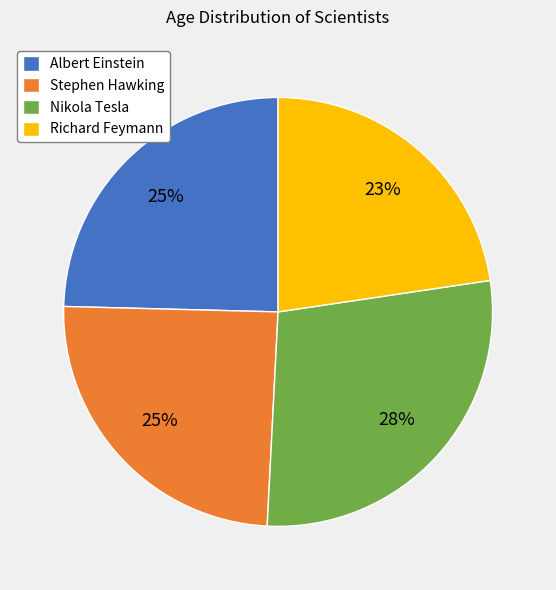

To the nearest percent, what percentage of the pie is Nikola Tesla?

28%